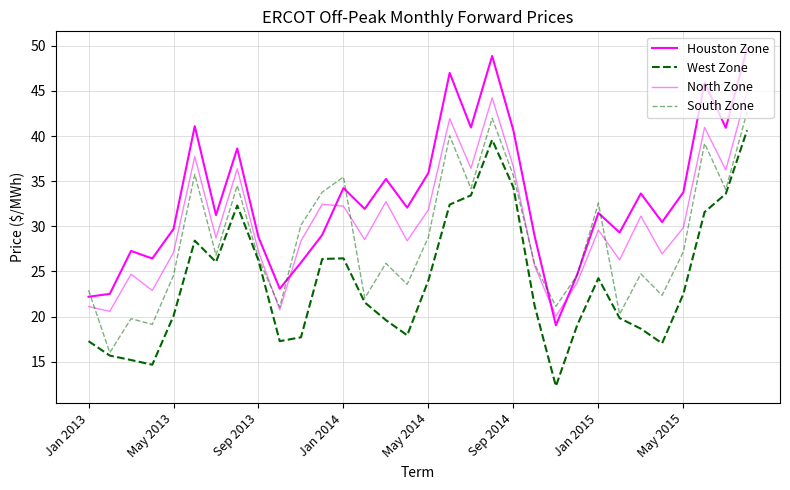

Reading left to right, transcribe all the data shown in this chart.

Houston Zone: 22.2	22.5	27.3	26.4	29.7	41.1	31.2	38.6	28.8	23.1	26.0	29.1	34.2	31.9	35.2	32.1	35.9	47.0	41.0	48.9	40.6	28.9	19.0	24.6	31.5	29.3	33.6	30.5	33.8	45.9	40.9	49.7
West Zone: 17.3	15.7	15.2	14.7	20.1	28.4	26.0	32.3	26.2	17.3	17.7	26.4	26.4	21.6	19.6	17.9	24.0	32.4	33.4	39.6	34.3	21.2	12.3	19.0	24.2	19.8	18.6	17.0	22.5	31.6	33.6	40.6
North Zone: 21.1	20.6	24.7	22.9	27.1	37.7	28.7	36.4	27.2	20.8	28.4	32.4	32.2	28.5	32.7	28.4	31.8	41.9	36.4	44.2	36.6	25.6	20.0	23.8	29.6	26.3	31.1	26.9	29.8	41.0	36.2	45.0
South Zone: 22.9	16.0	19.8	19.1	24.6	35.8	26.8	34.5	26.4	21.0	30.1	33.8	35.5	22.0	25.9	23.6	28.8	40.0	34.2	42.0	35.6	25.8	21.1	24.6	32.6	20.3	24.7	22.4	27.2	39.2	34.1	42.7